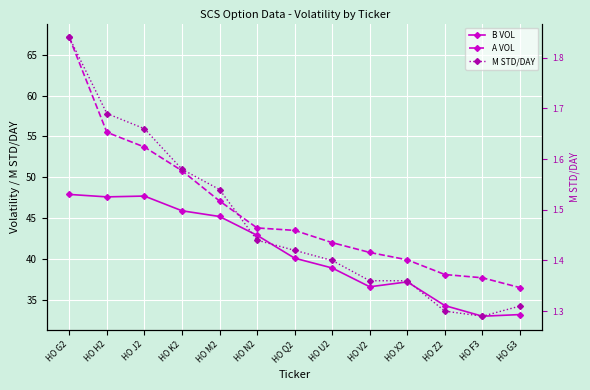

At HO N2, list the series in order from largest to smallest.

A VOL, B VOL, M STD/DAY